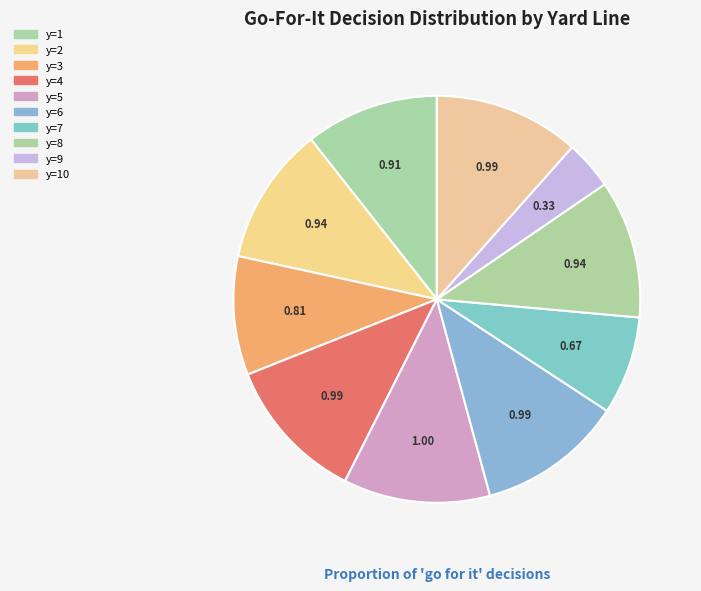

How many slices are in this pie chart?

10